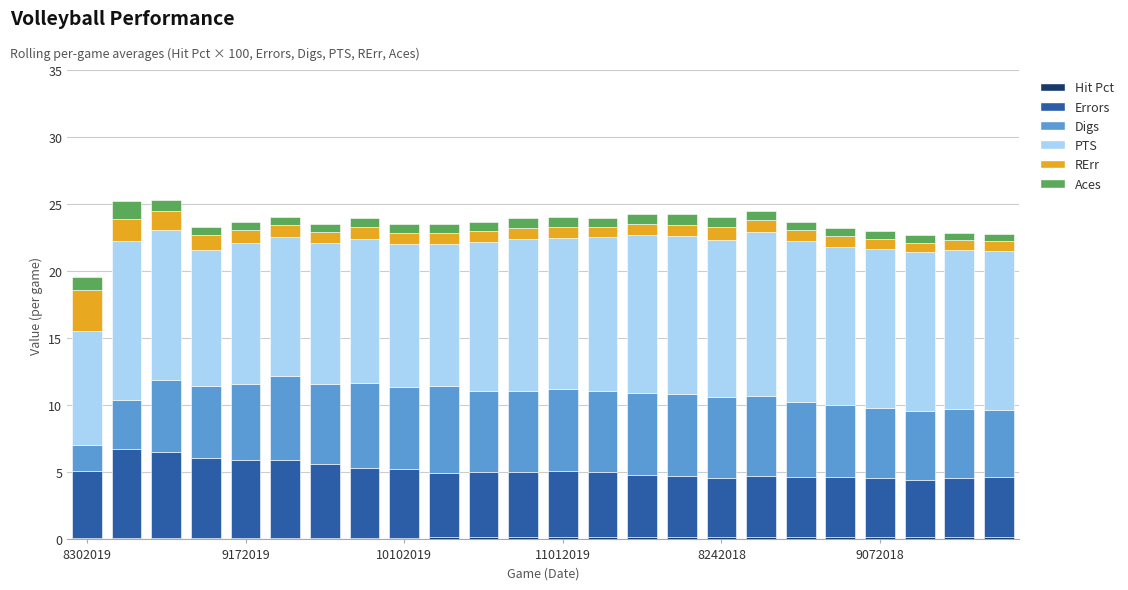

Are the bars horizontal?

No